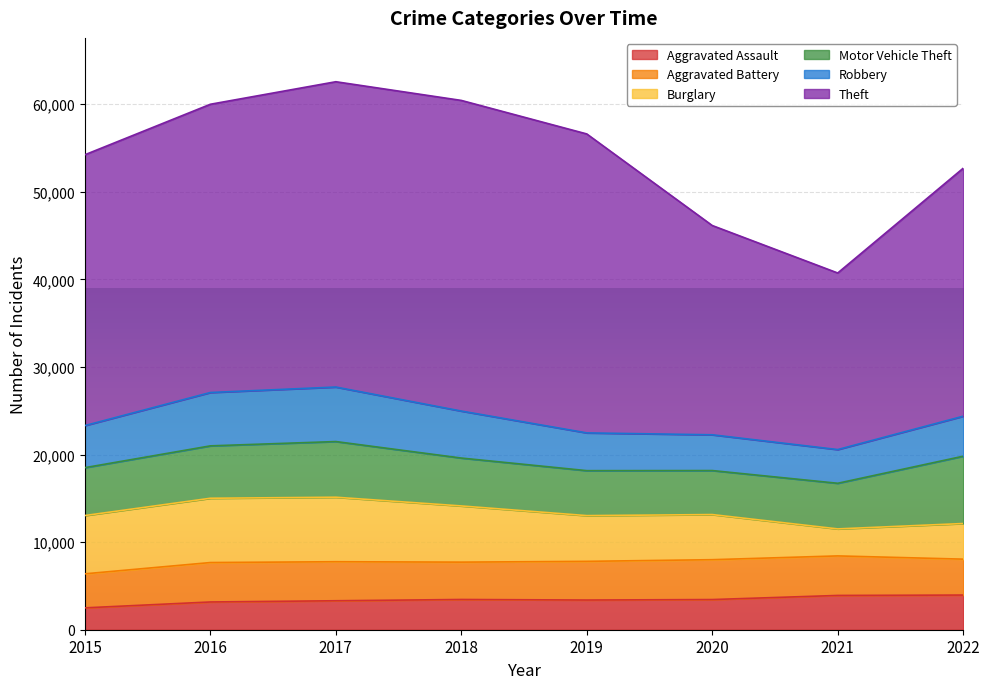

True or false: Burglary and Motor Vehicle Theft cross at least once.

True